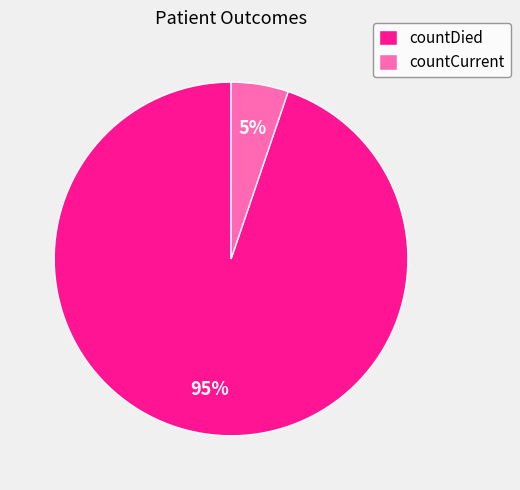

Is the sum of countCurrent and countDied greater than half?

Yes